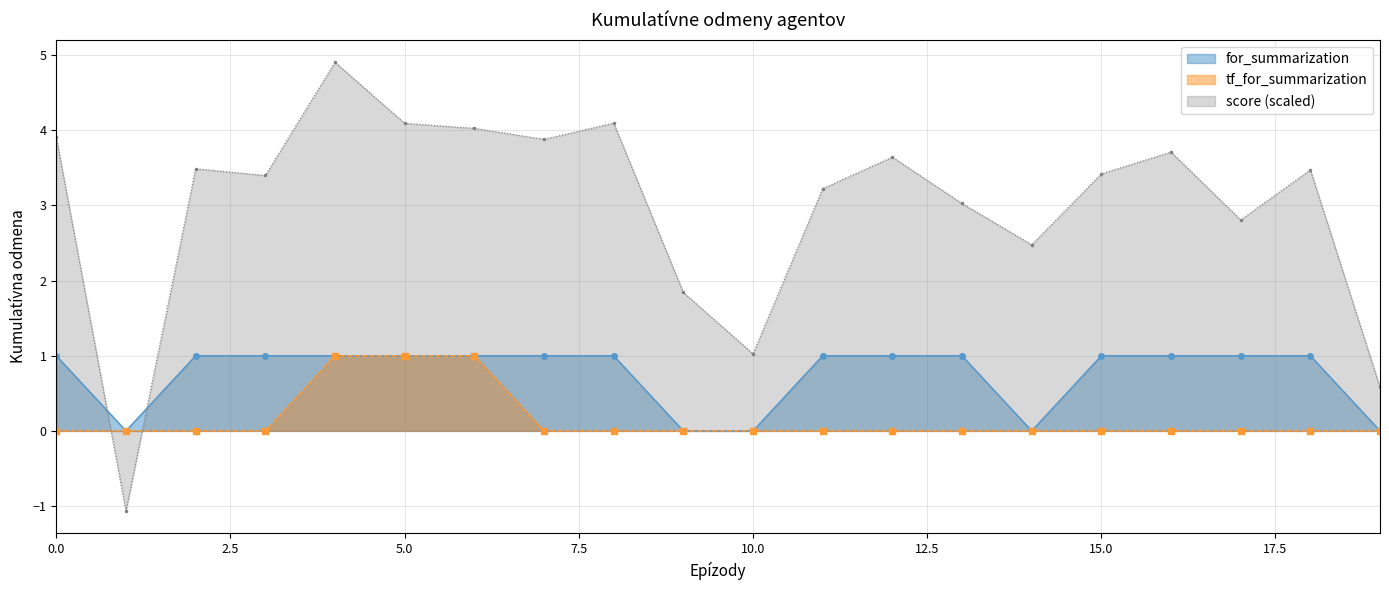

Reading right to left, list all the values displayed in this chart.

for_summarization: 0.0	1.0	1.0	1.0	1.0	0.0	1.0	1.0	1.0	0.0	0.0	1.0	1.0	1.0	1.0	1.0	1.0	1.0	0.0	1.0
tf_for_summarization: 0.0	0.0	0.0	0.0	0.0	0.0	0.0	0.0	0.0	0.0	0.0	0.0	0.0	1.0	1.0	1.0	0.0	0.0	0.0	0.0
score_normalized: 0.6	3.5	2.8	3.7	3.4	2.5	3.0	3.6	3.2	1.0	1.8	4.1	3.9	4.0	4.1	4.9	3.4	3.5	-1.1	3.9